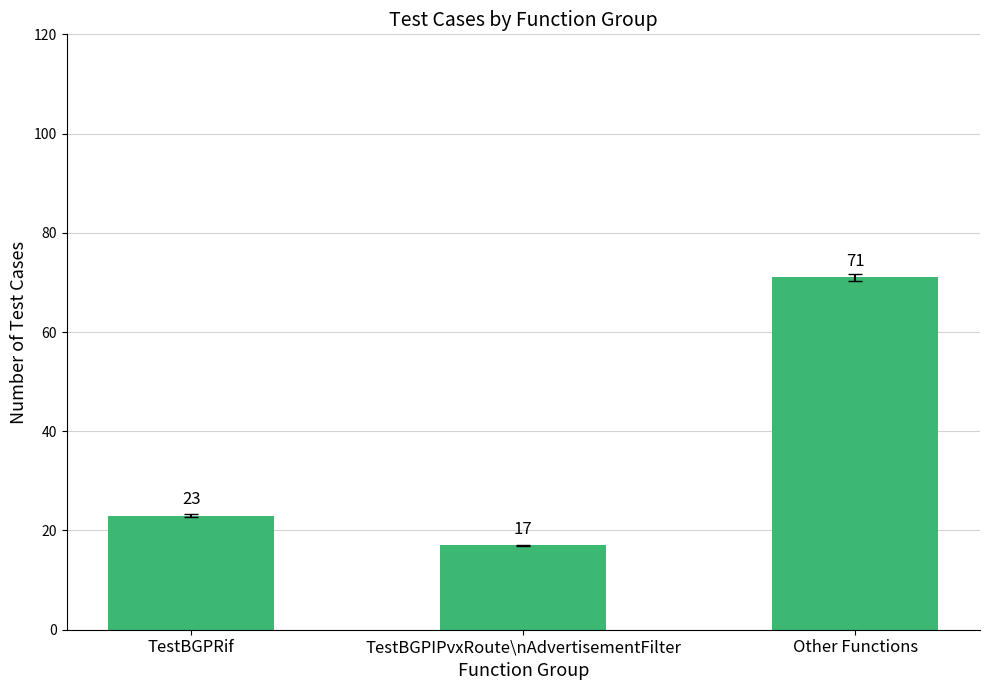

How many values are between 17 and 71?

3